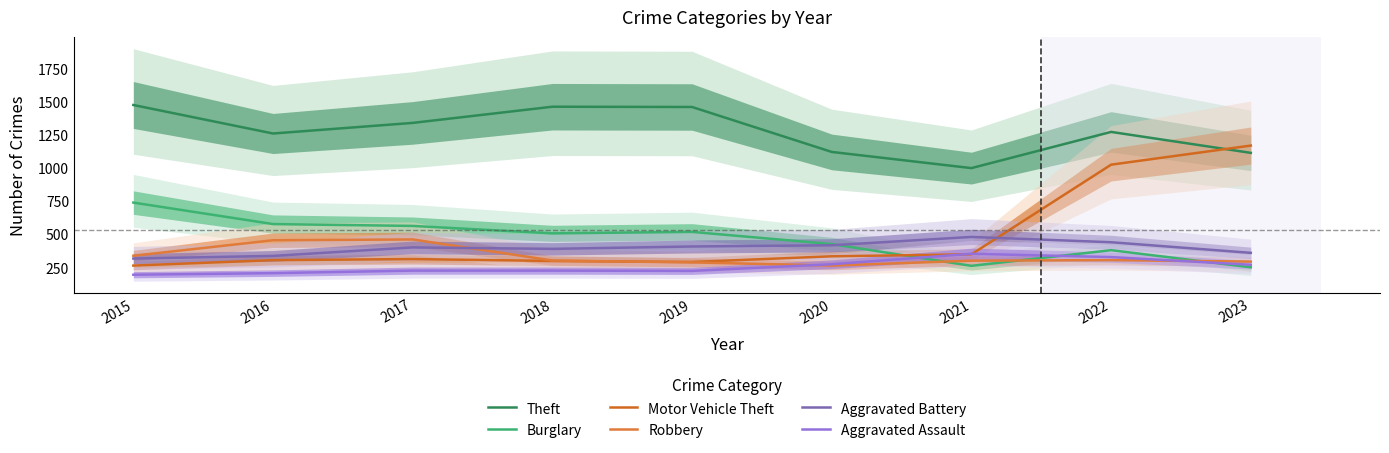

Which category has the lowest value across all series?

2015